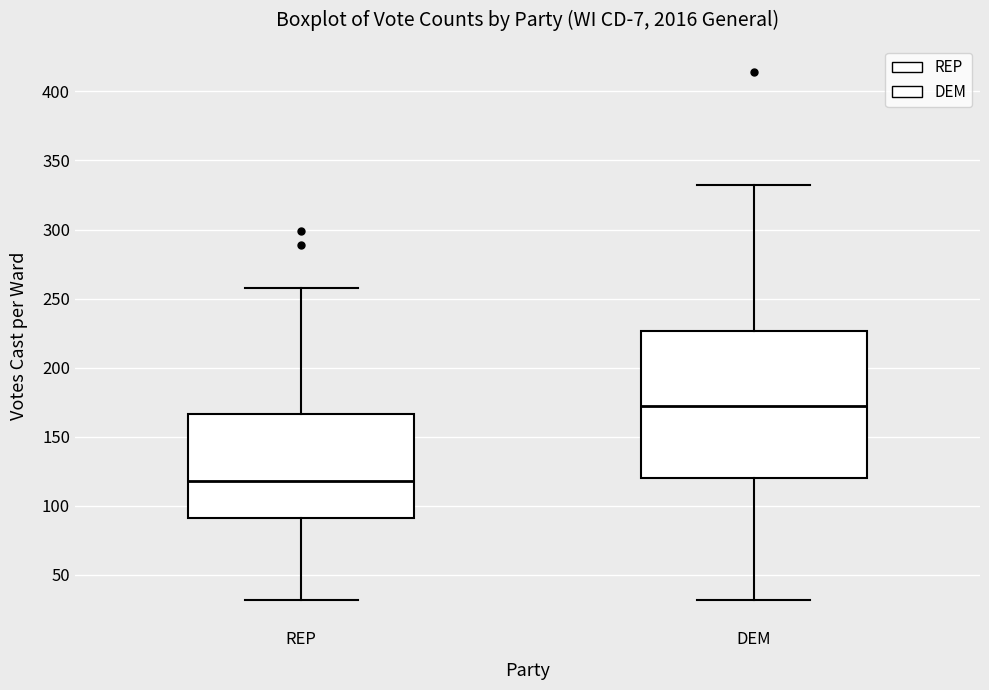

Which box's median line is the lowest?

REP